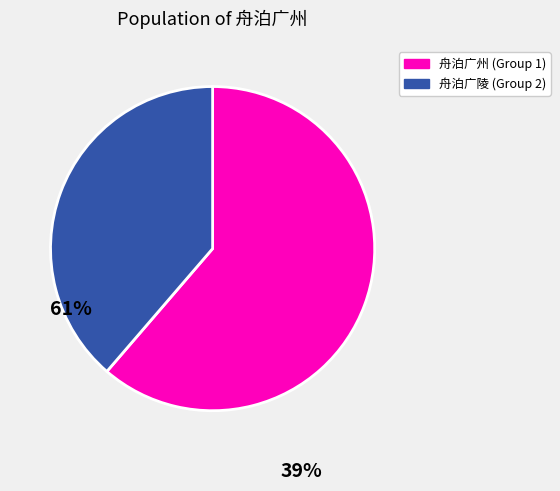

Does any single category account for the majority?

Yes